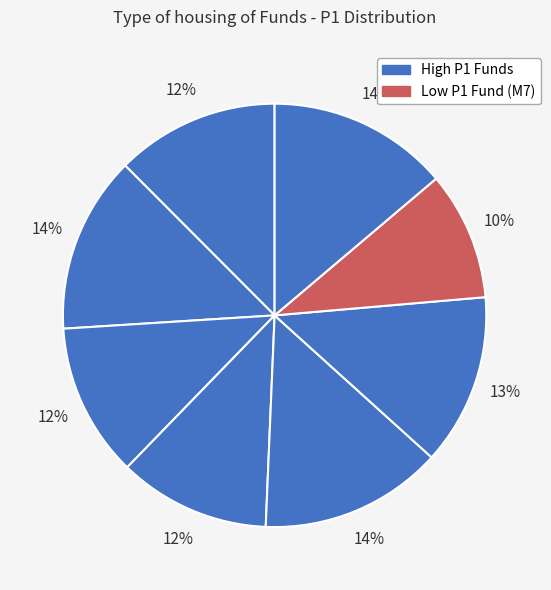

Rank the categories by value from lowest to highest.

M7, M4, M3, M1, M6, M2, M8, M5